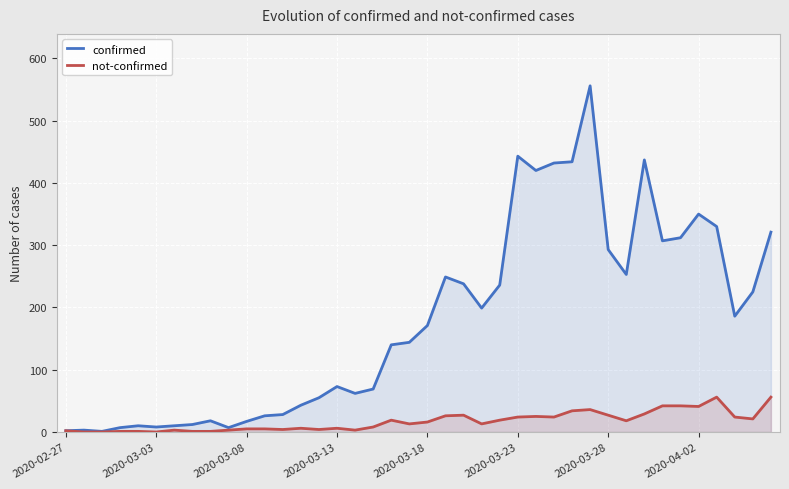

Which series changed the most between 2020-03-08 and 2020-03-18?

confirmed